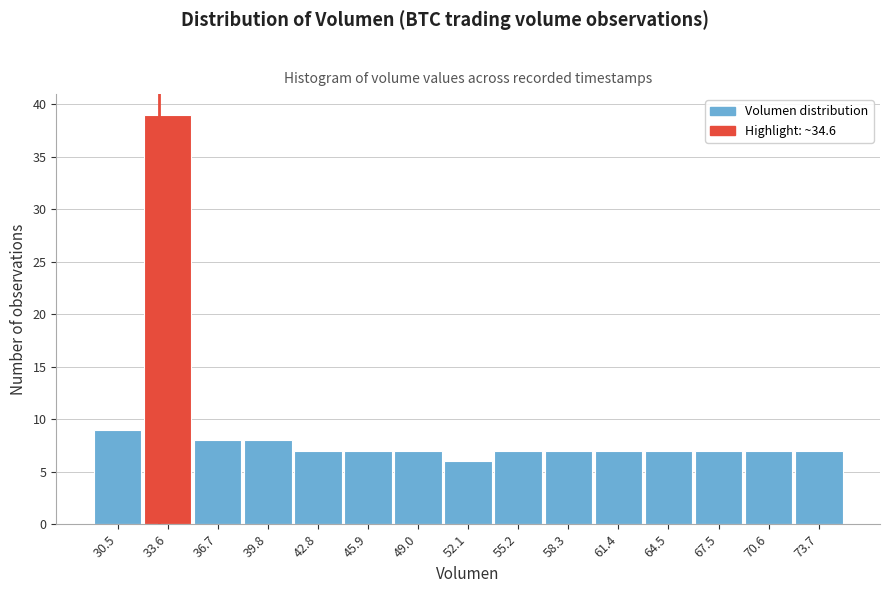

Reading left to right, what are all the values shown in this chart?

9	39	8	8	7	7	7	6	7	7	7	7	7	7	7